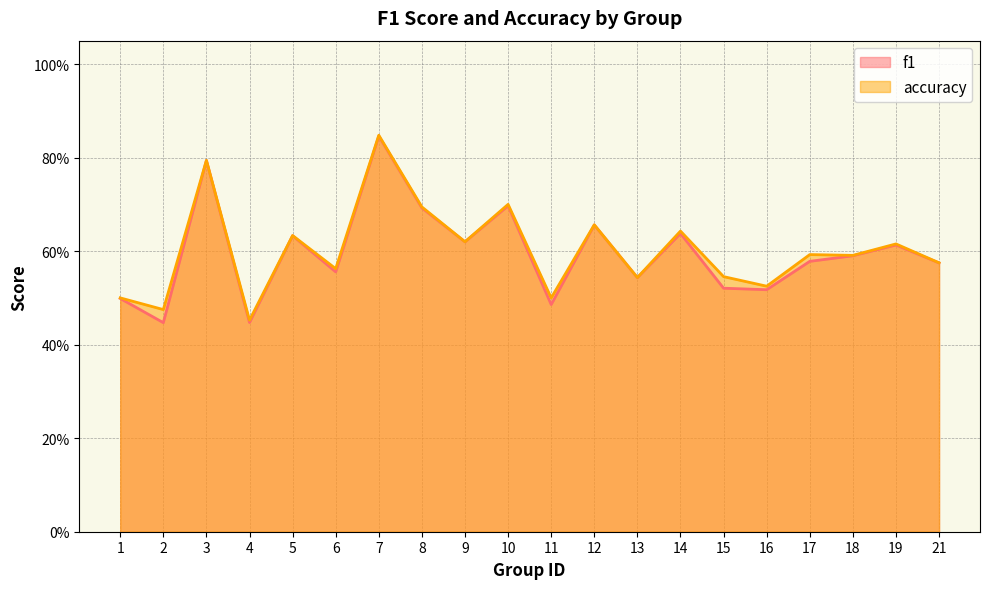

The accuracy series shows 0.5 at 7. True or false?

False